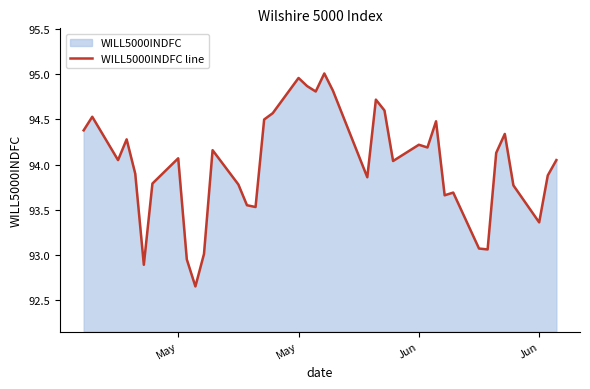

How many interior local valleys (lower than both neighbors) does the data have?

11